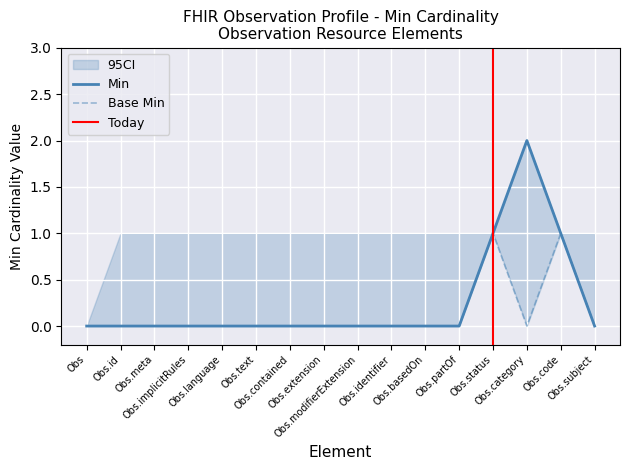

True or false: Base Min has a value of 0 at Obs.category.

False